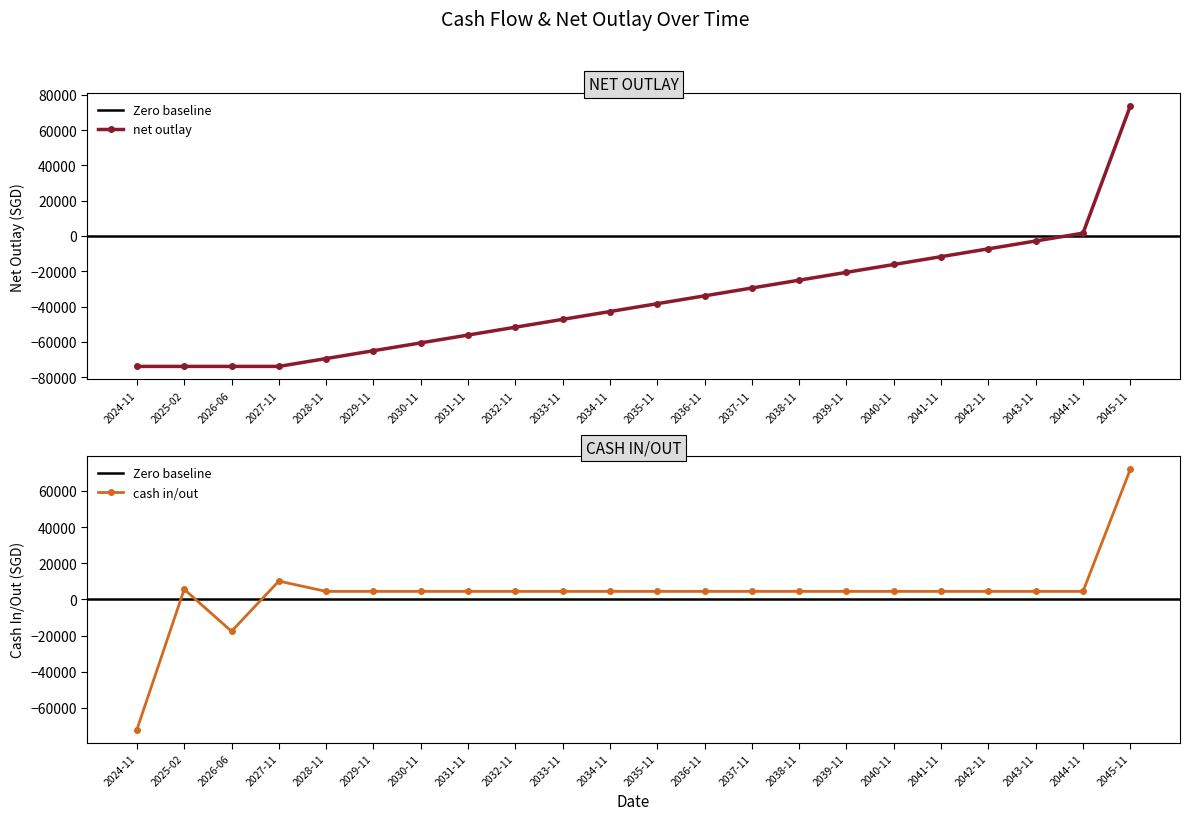

Which category has the highest value in the net outlay series?

2045-11